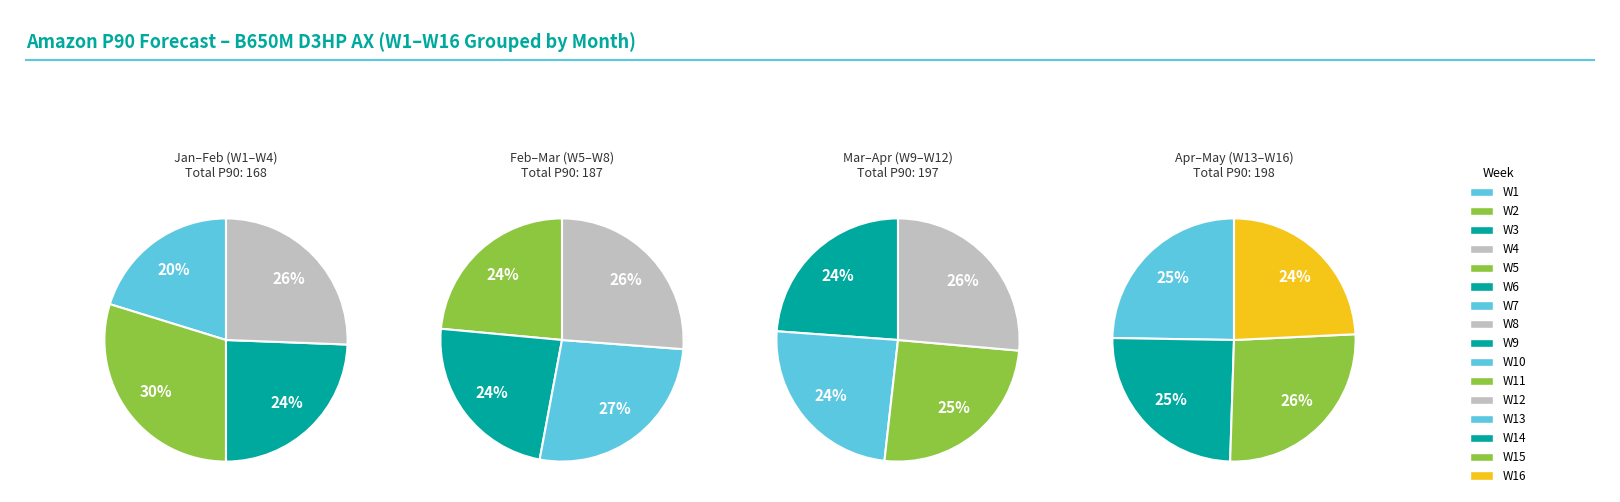

True or false: W10 accounts for 6% of the total.

True